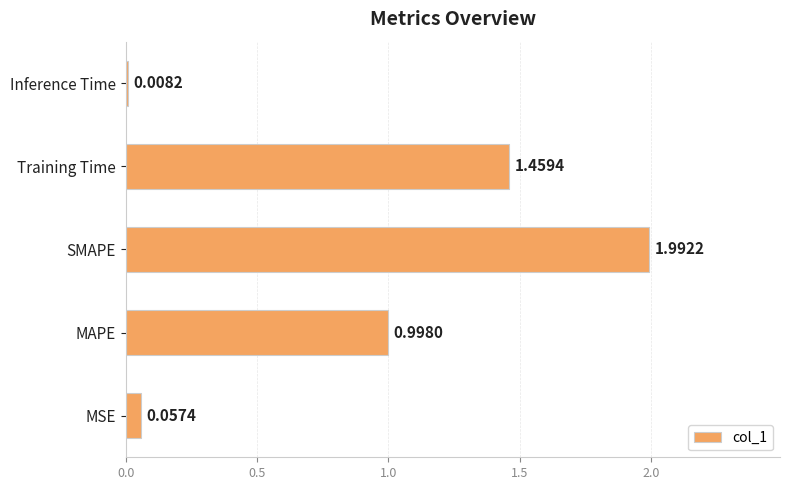

At which category does the chart reach its minimum across all series?

Inference Time